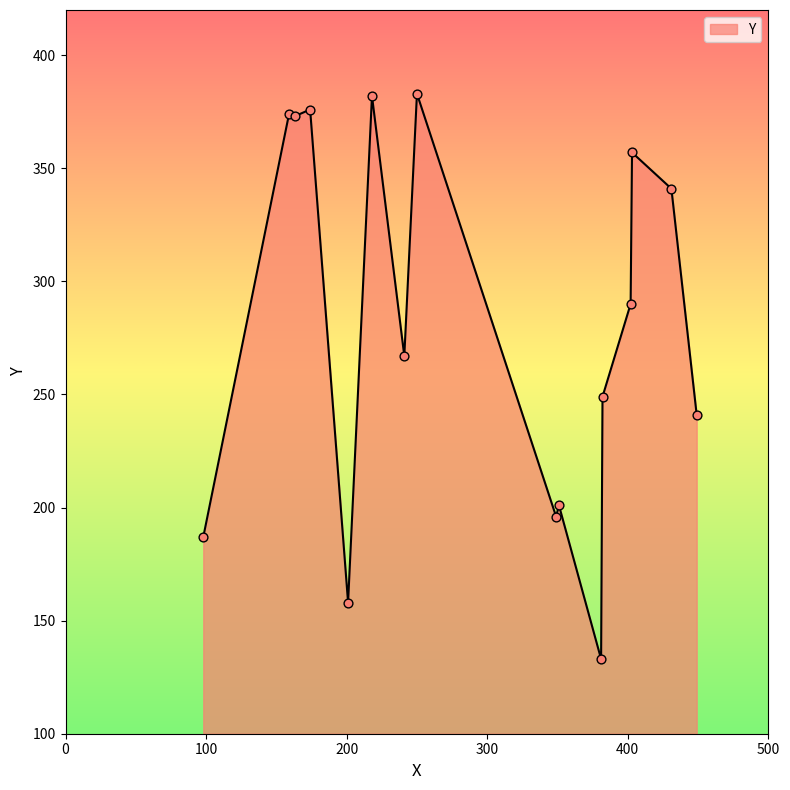

What is the difference between the maximum and minimum values?

250